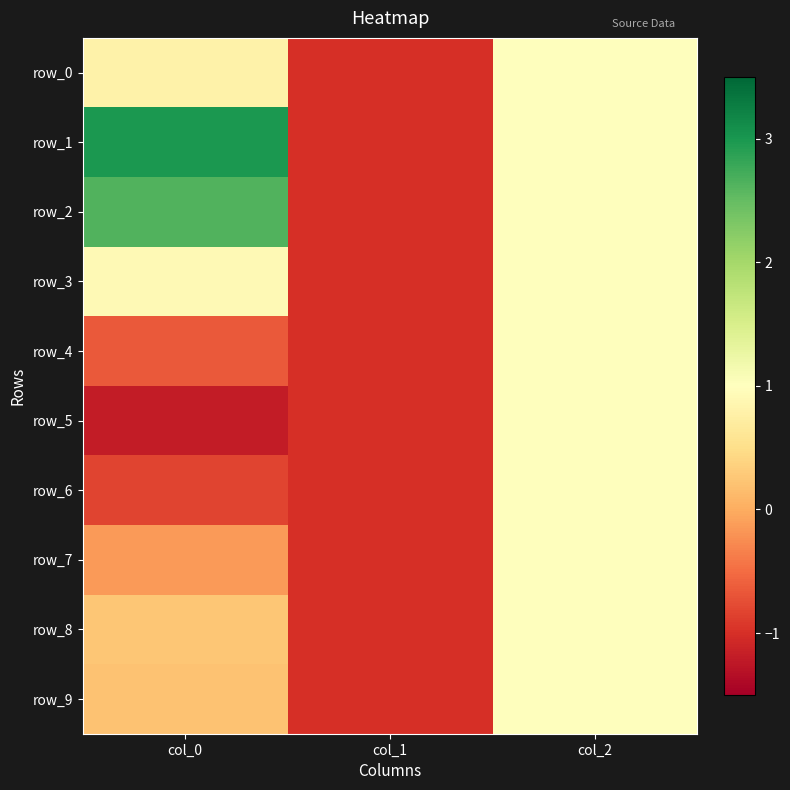

Which series has the largest total across all categories?

row_1